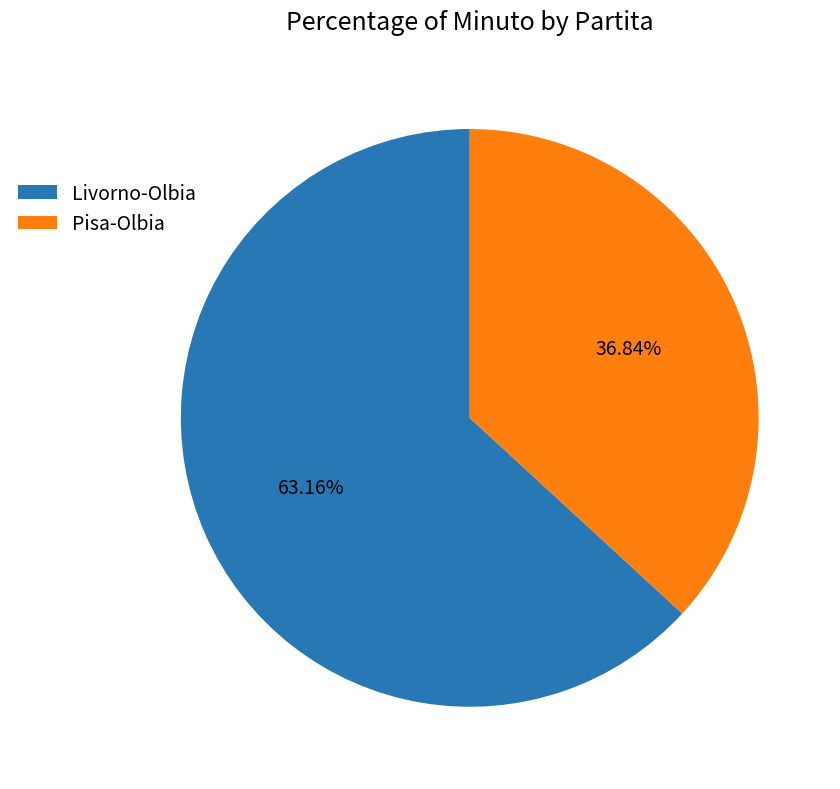

How many slices are in this pie chart?

2